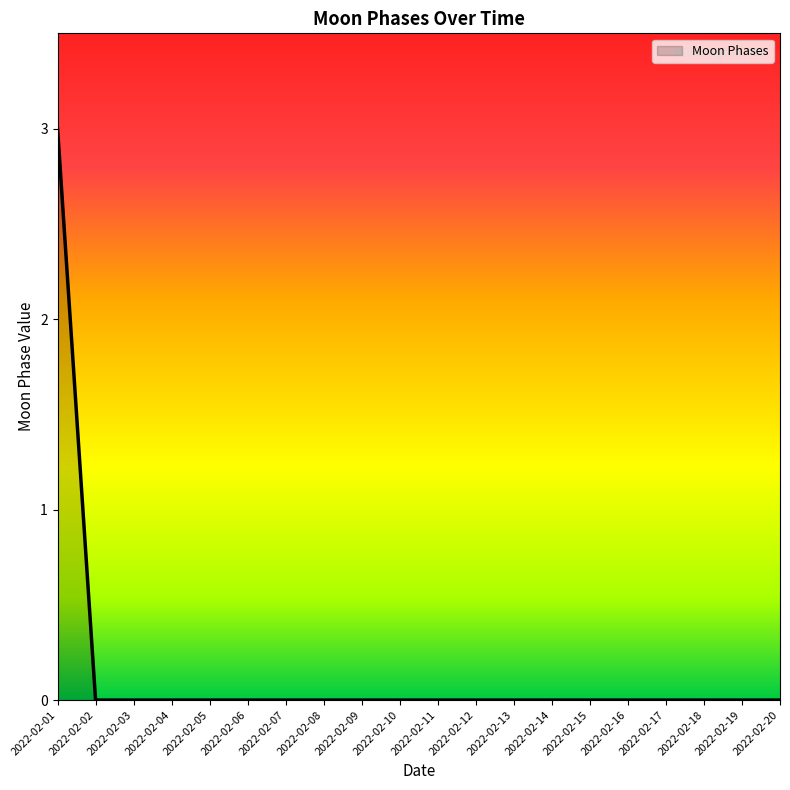

What is the sum of the values at 2022-02-07 and 2022-02-01?

3